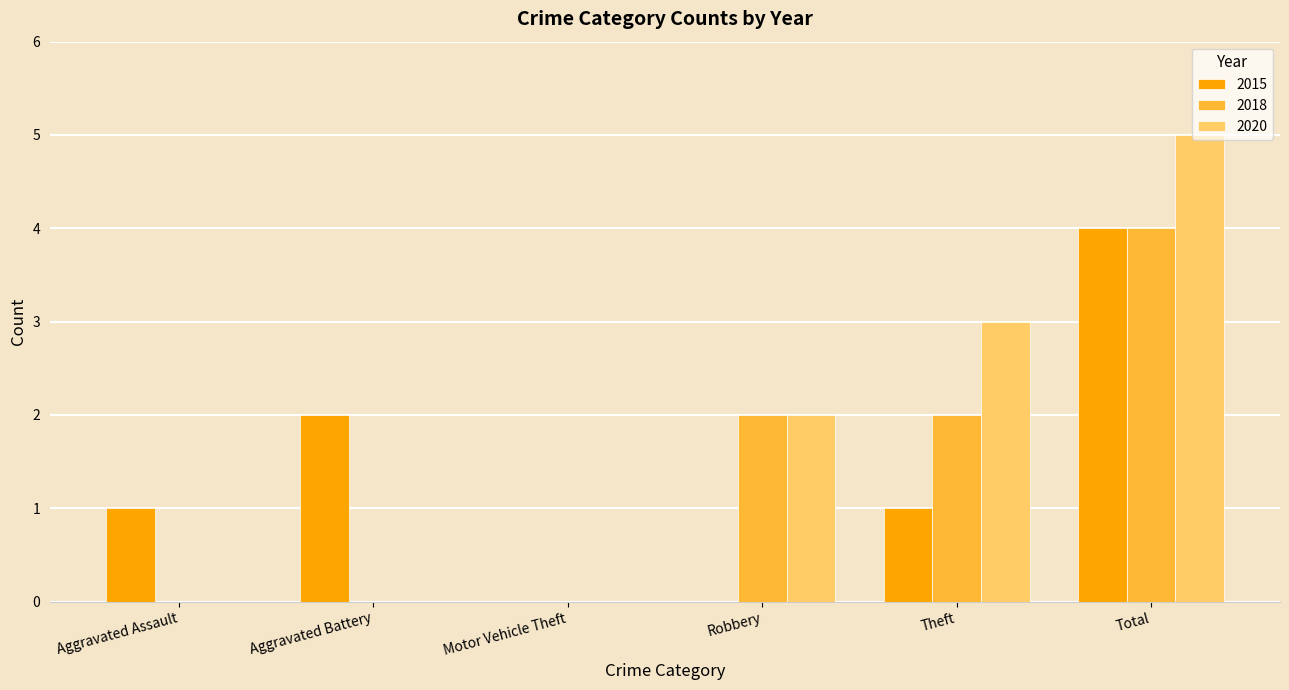

How many groups of bars are there?

6